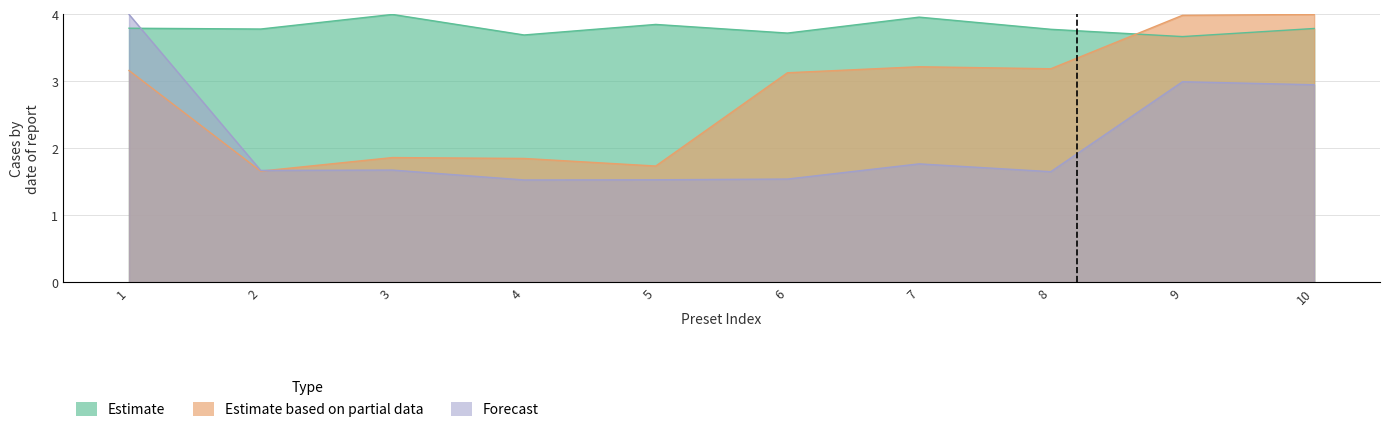

What are all the series names shown in the legend?

Estimate, Estimate based on partial data, Forecast